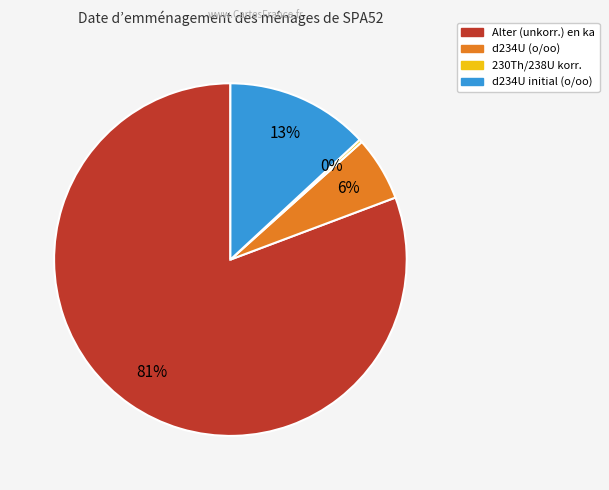

Is there a majority slice in this chart?

Yes